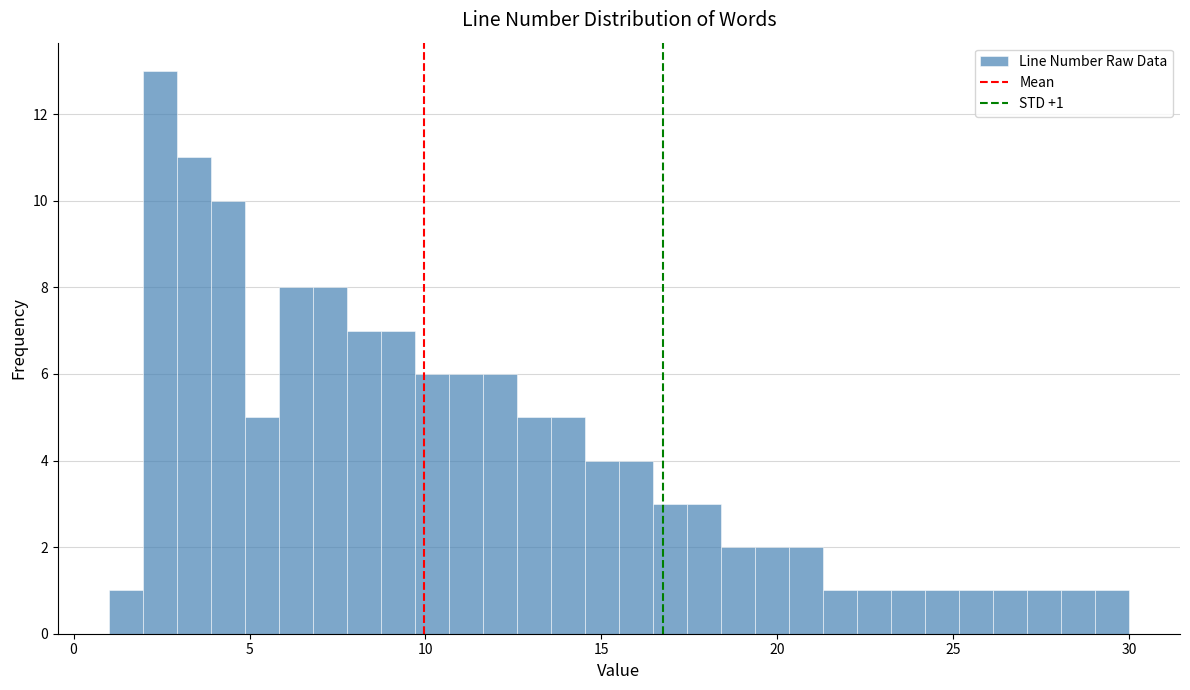

Around what value on the x-axis is the tallest bar? Give the approximate position of its centre, as read against the axis.

2.5